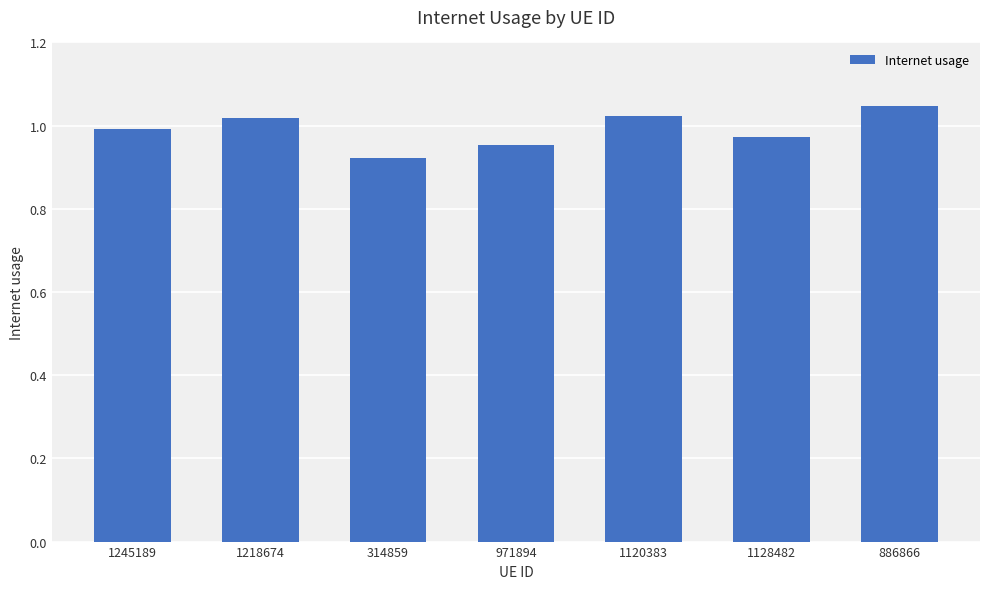

Which has a higher value, 1218674 or 314859?

1218674